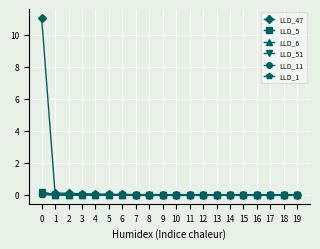

The value of LLD_11 at 7 is 0.0. True or false?

True